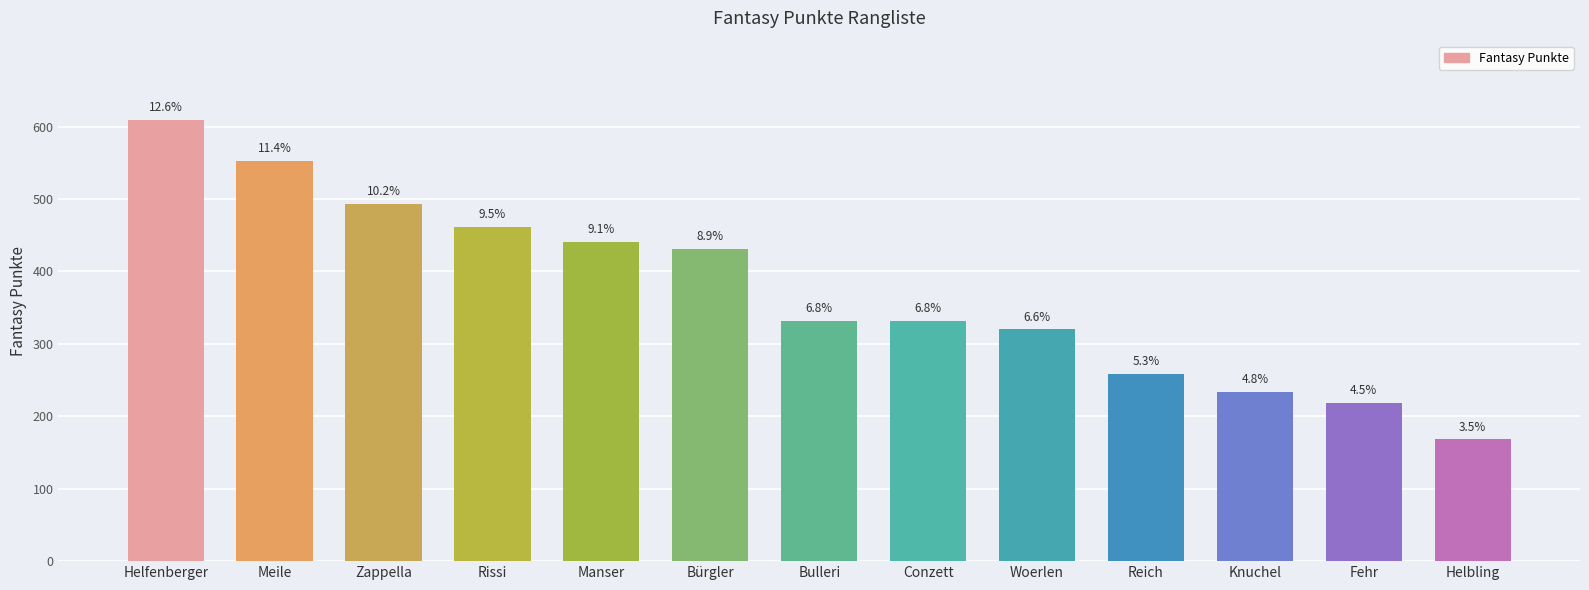

What is the approximate value at Manser?

441